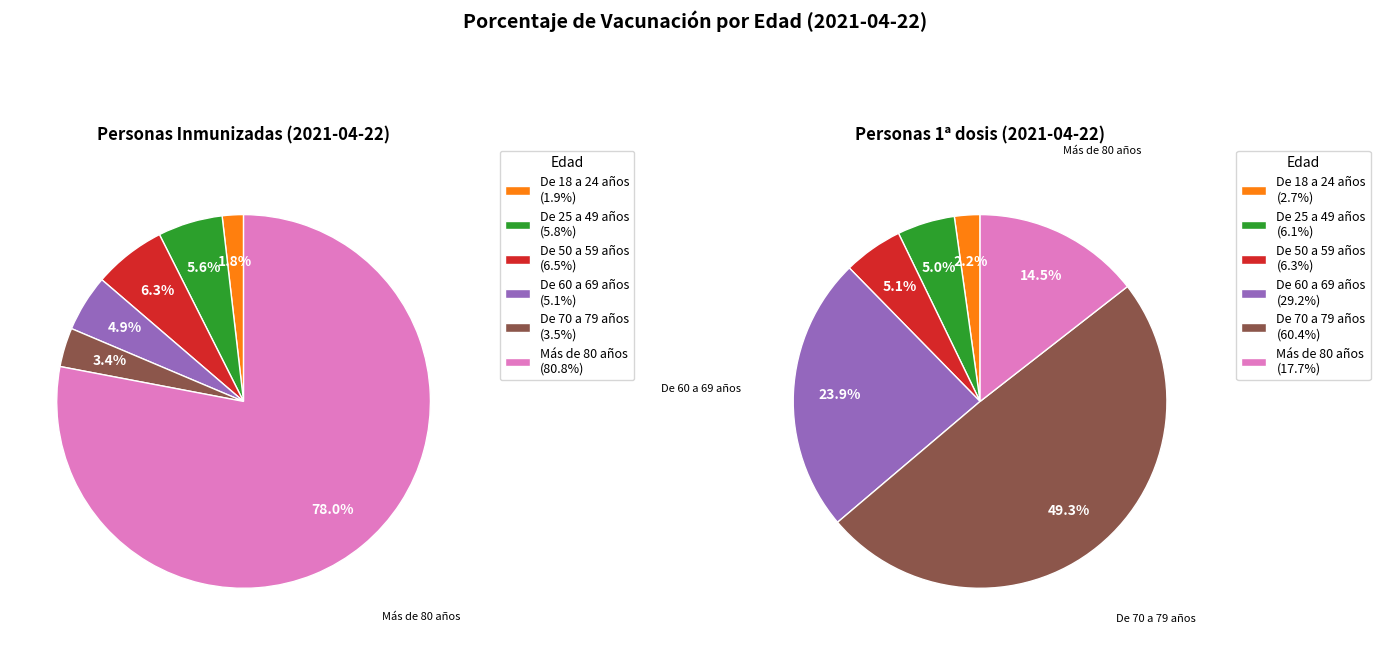

Is the sum of De 70 a 79 años and De 50 a 59 años greater than half?

No